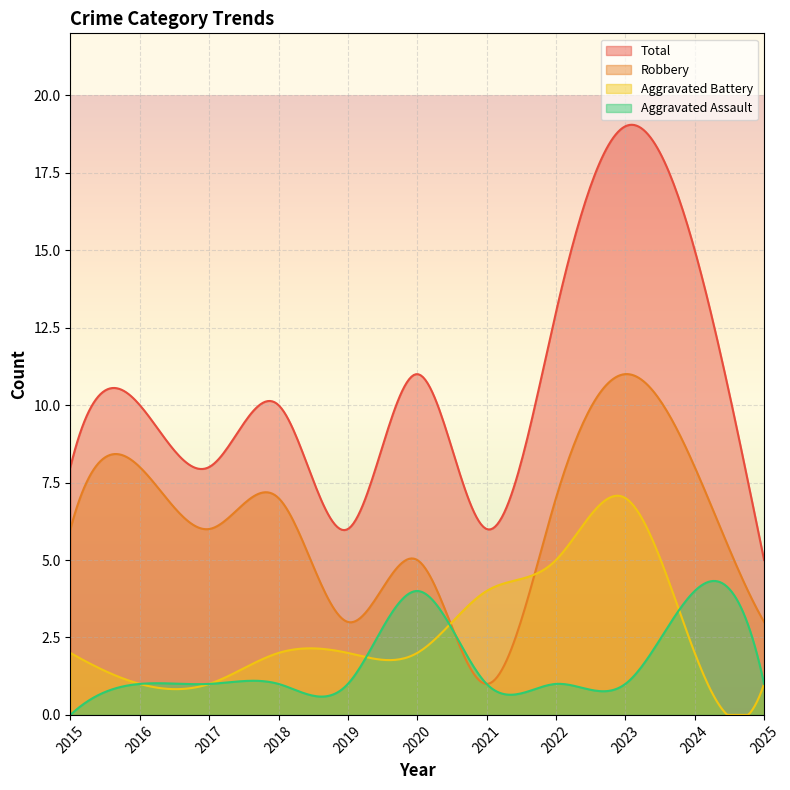

What is the total value across all series at 2017?

16